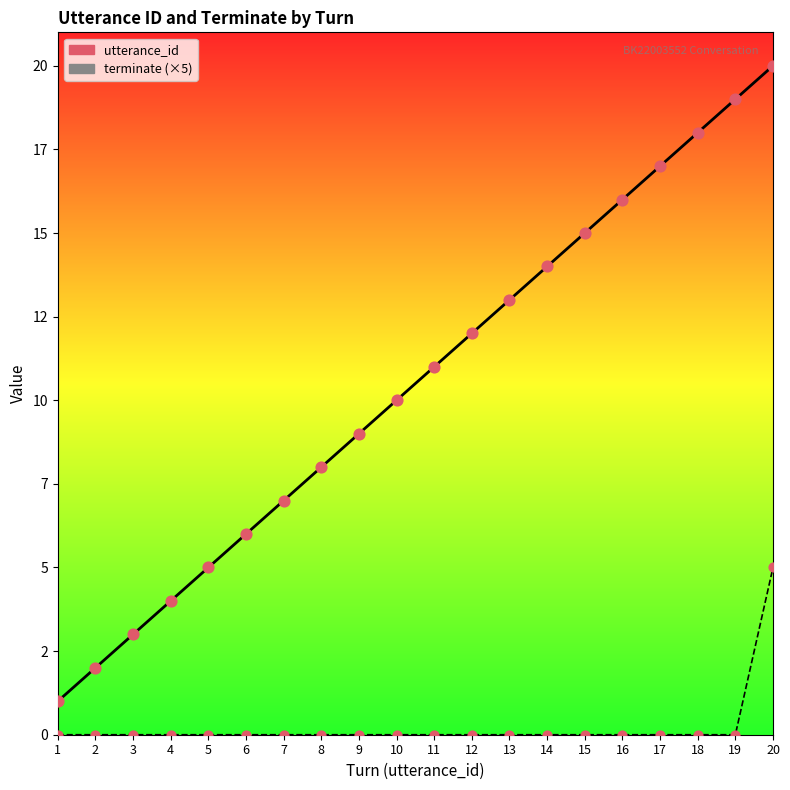

Which series reaches the minimum Y coordinate?

terminate